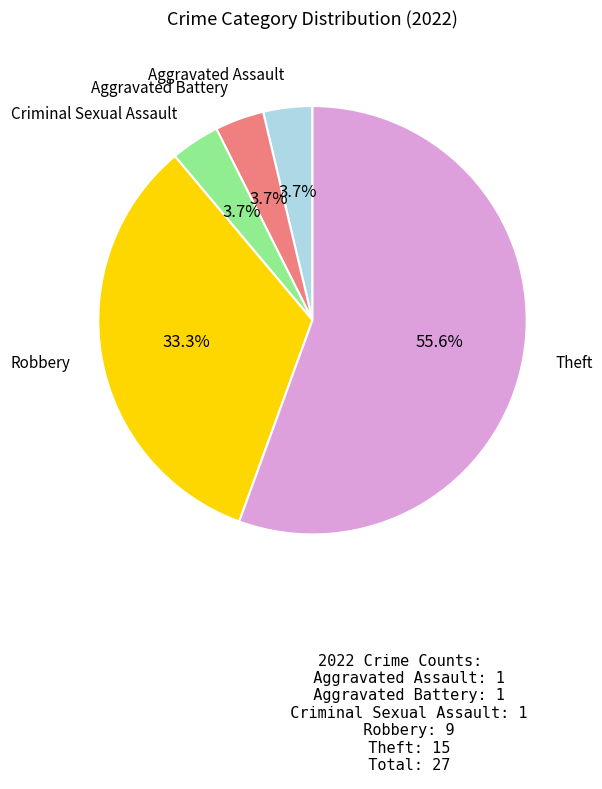

Does any single category account for the majority?

Yes